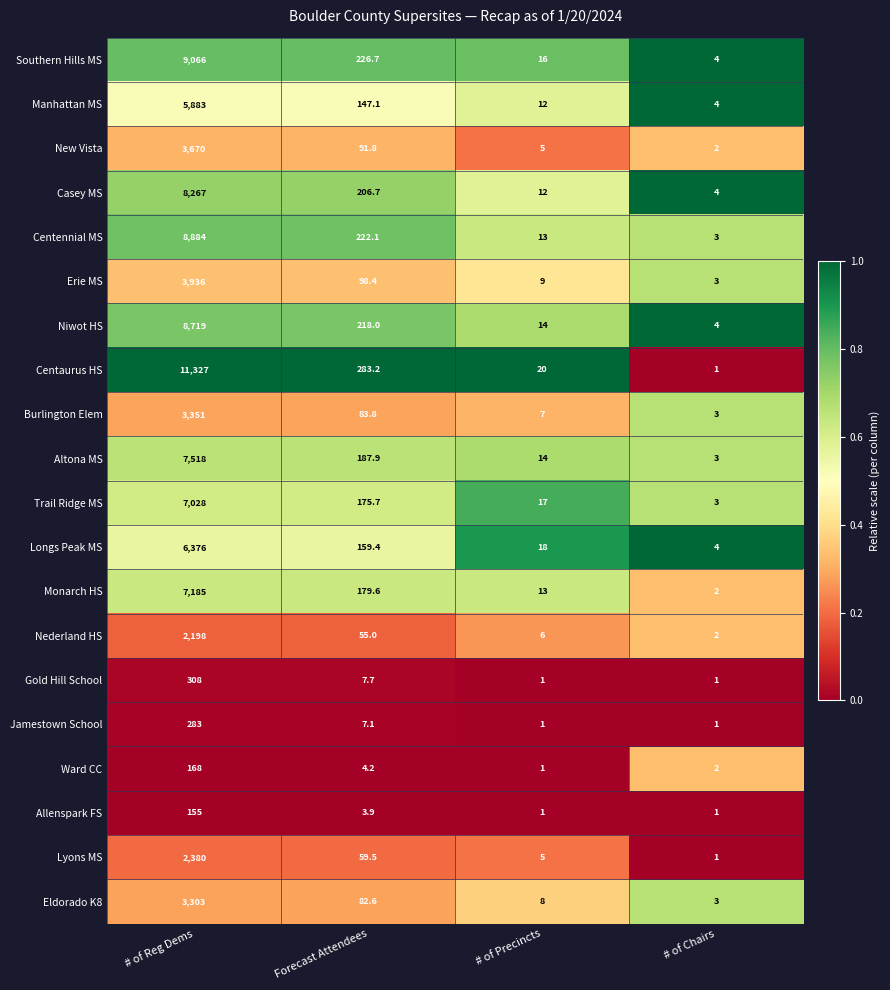

What is the sum of the Niwot HS values at # of Chairs and # of Reg Dems?

8723.0